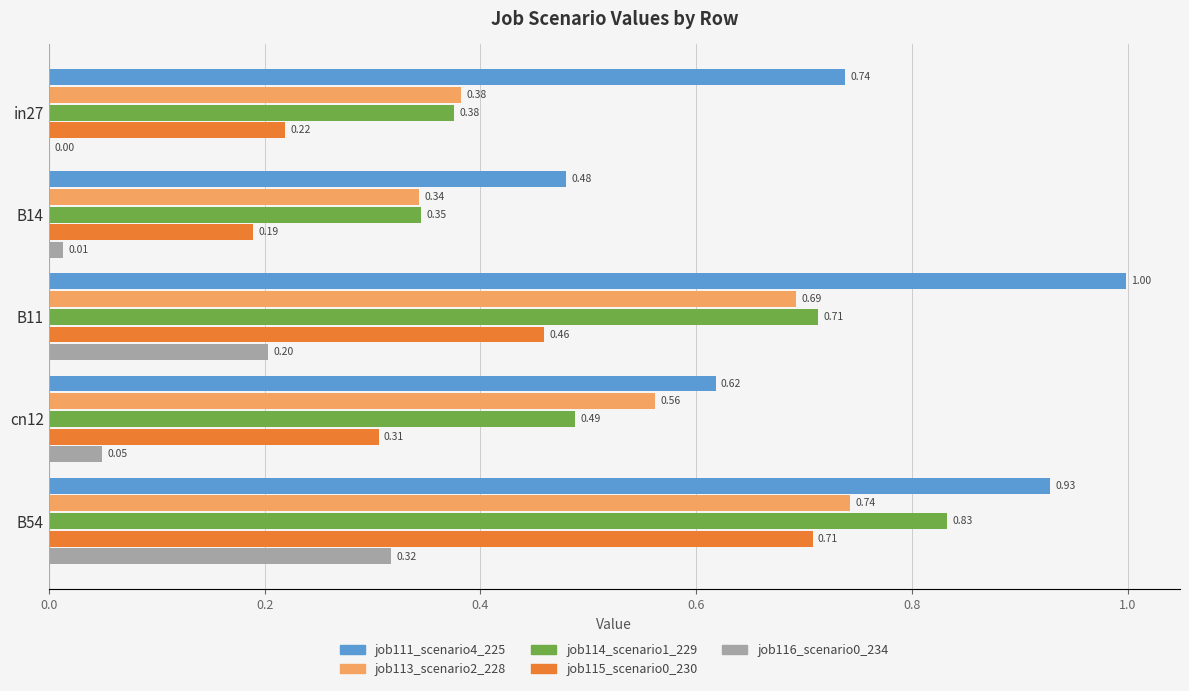

What is the total value across all series at cn12?

2.0